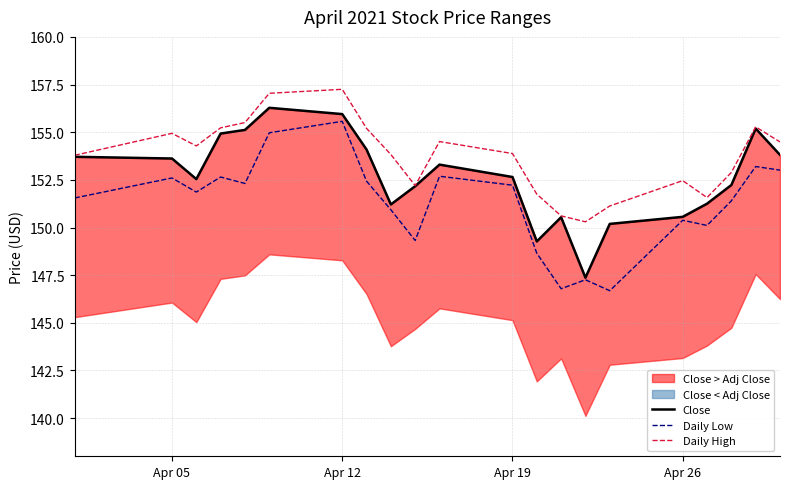

What is the value of the Daily Low point at the 7th from the left?

155.6